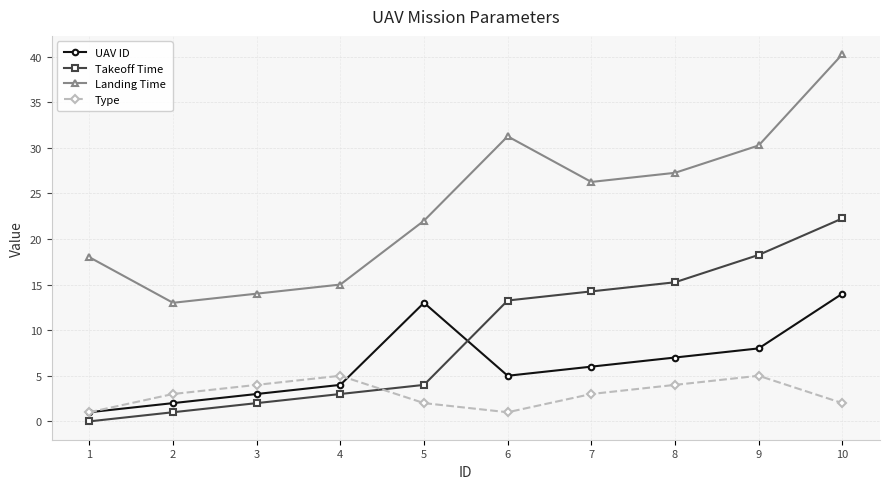

What value does the UAV ID series have at 4?

4.0